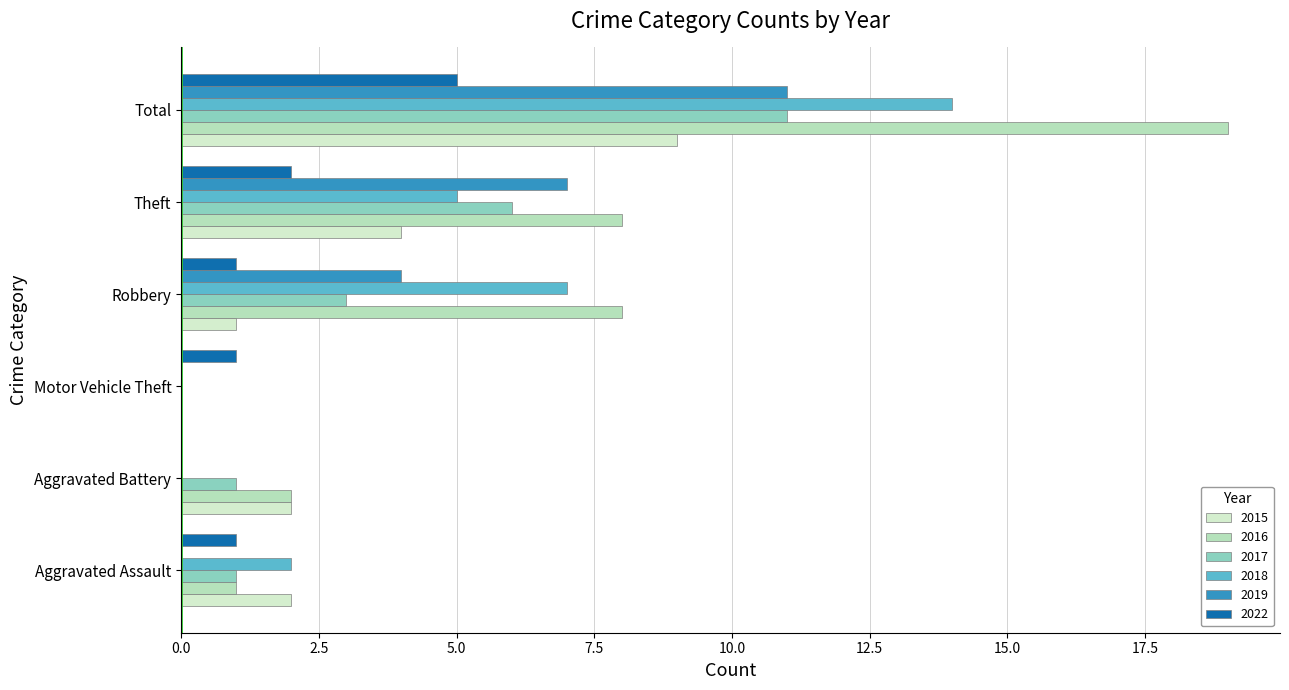

Which label corresponds to the largest value in the chart?

Total